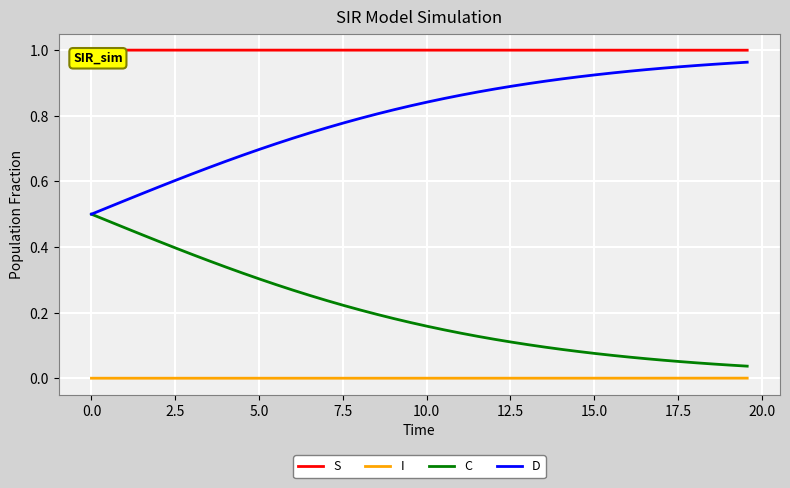

Rank the series by their average value, from highest to lowest.

S, D, C, I